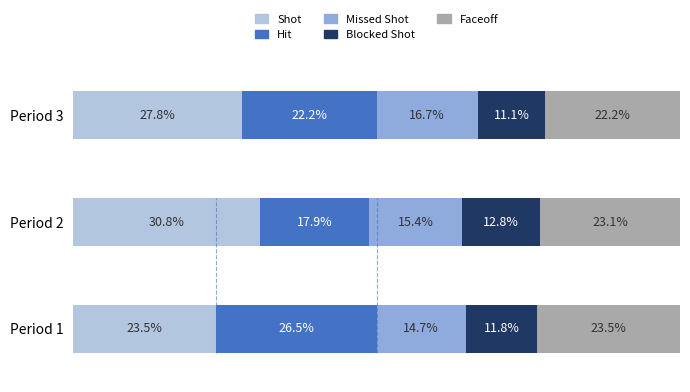

At which label does Shot reach its peak?

Period 2